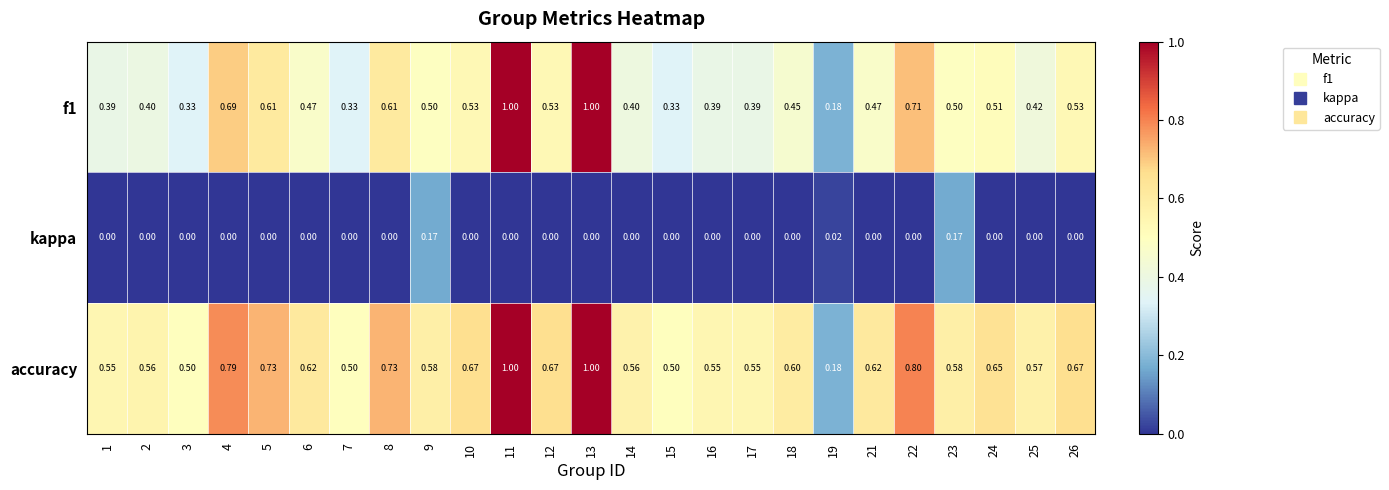

Is the value of kappa at 11 greater than the value of accuracy at 26?

No